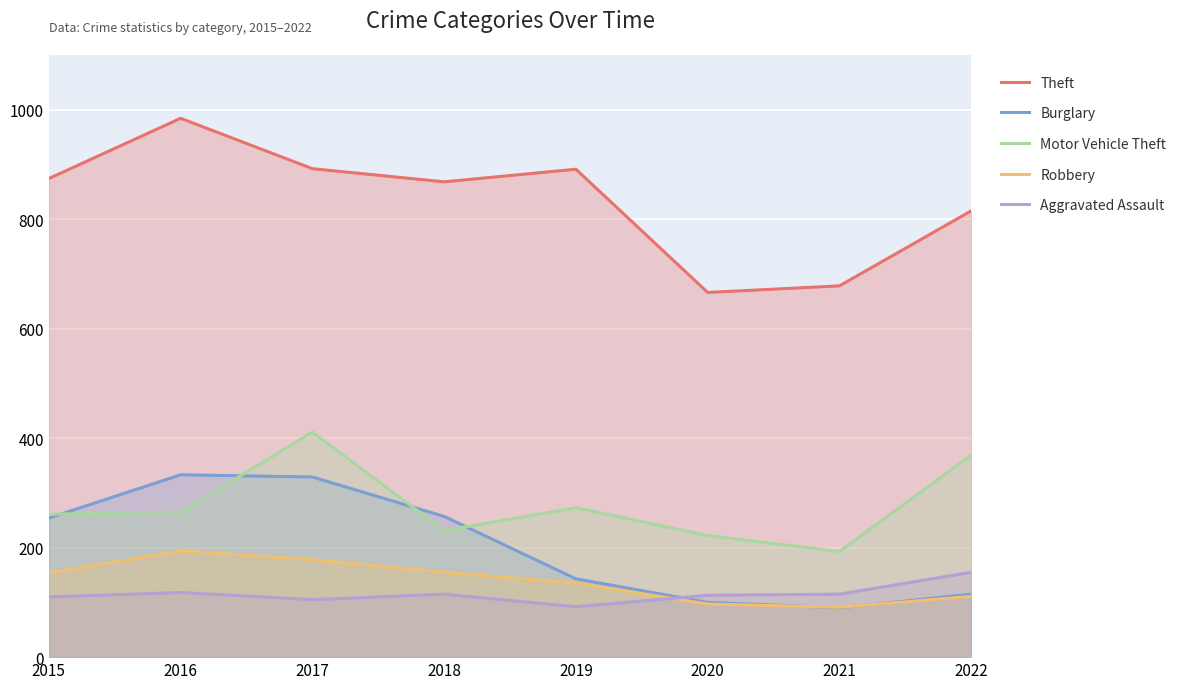

Reading right to left, list all the values displayed in this chart.

Theft: 815	678	666	891	868	892	984	874
Burglary: 115	90	100	143	257	329	333	254
Motor Vehicle Theft: 369	193	222	273	231	411	265	261
Robbery: 111	91	97	135	155	178	194	154
Aggravated Assault: 155	115	113	92	115	105	118	110